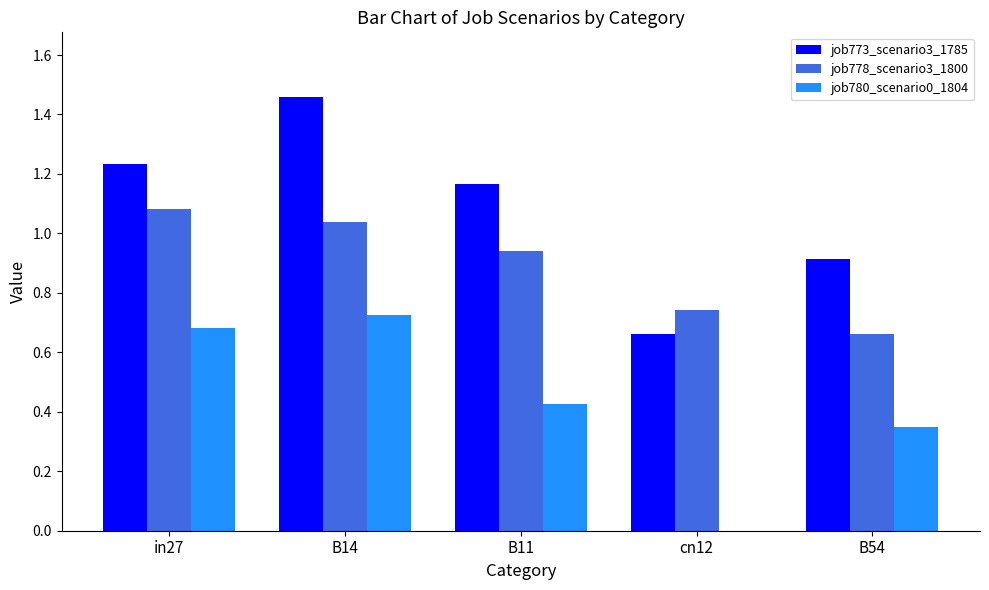

Between B14 and cn12, which series saw the biggest shift?

job773_scenario3_1785